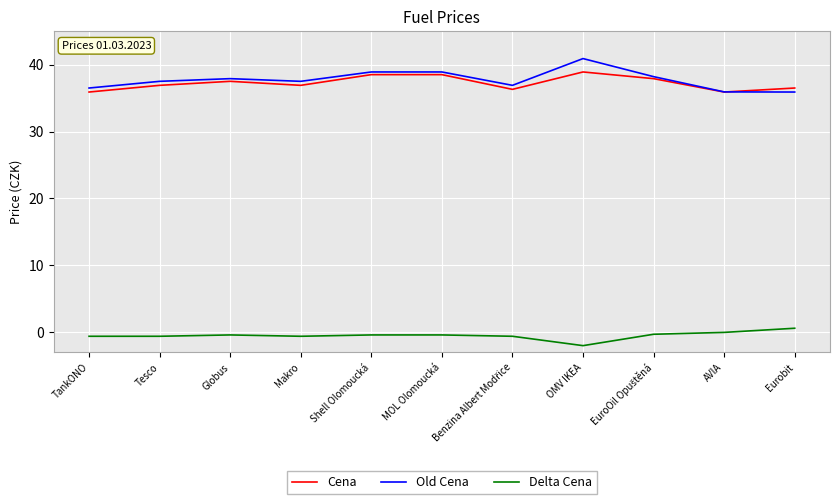

Does the chart display data point markers on the line(s)?

No